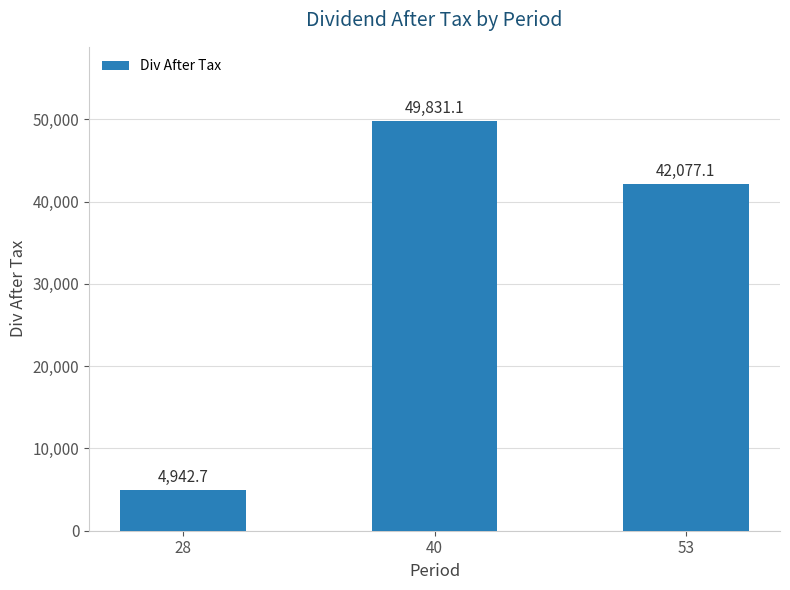

At which category does the chart reach its peak across all series?

40